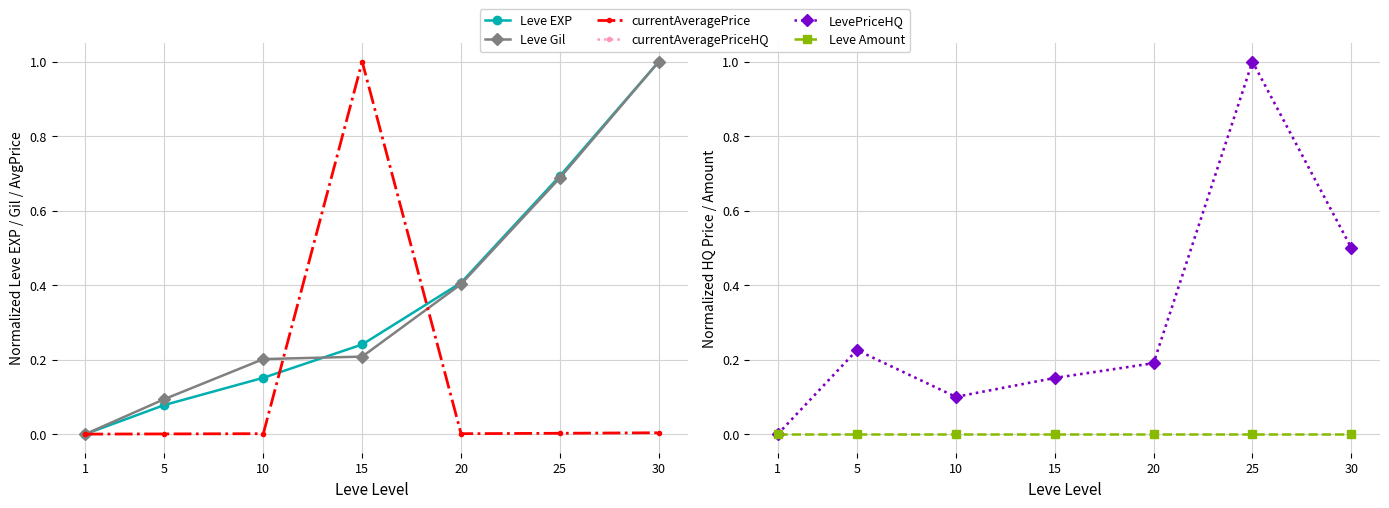

What is the total value across all series at 10?

0.6